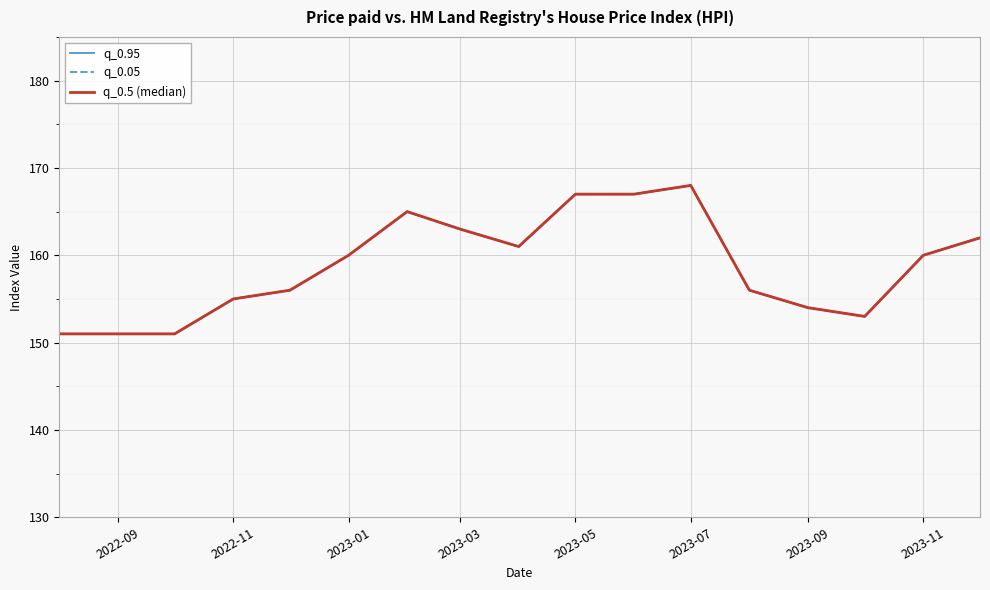

What is the minimum value for q_0.05?

151